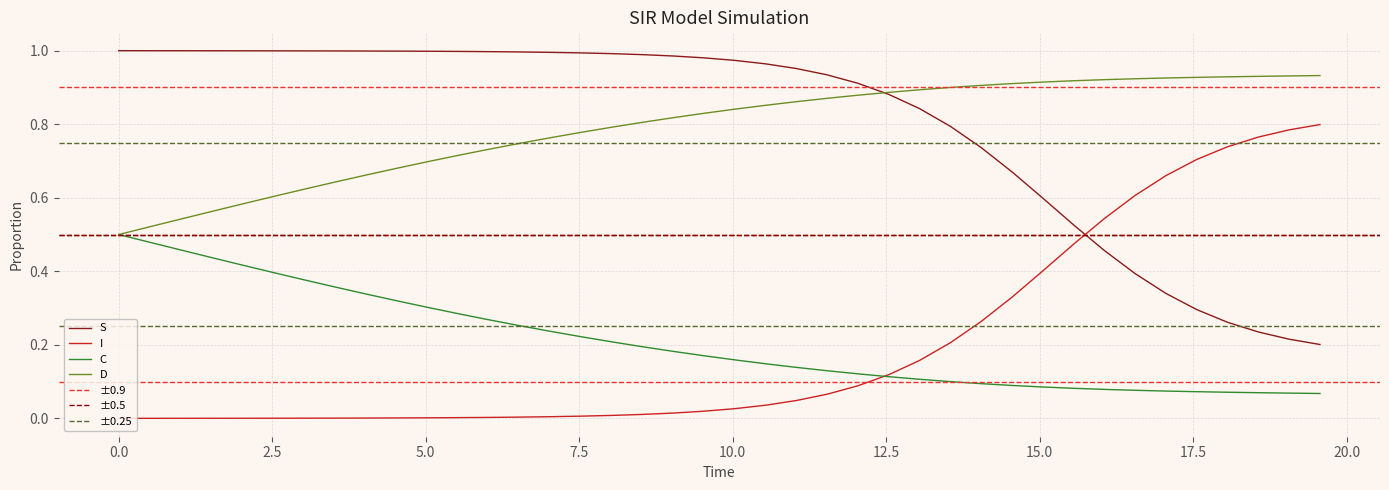

True or false: D has more than 0 points higher than both neighbors.

False